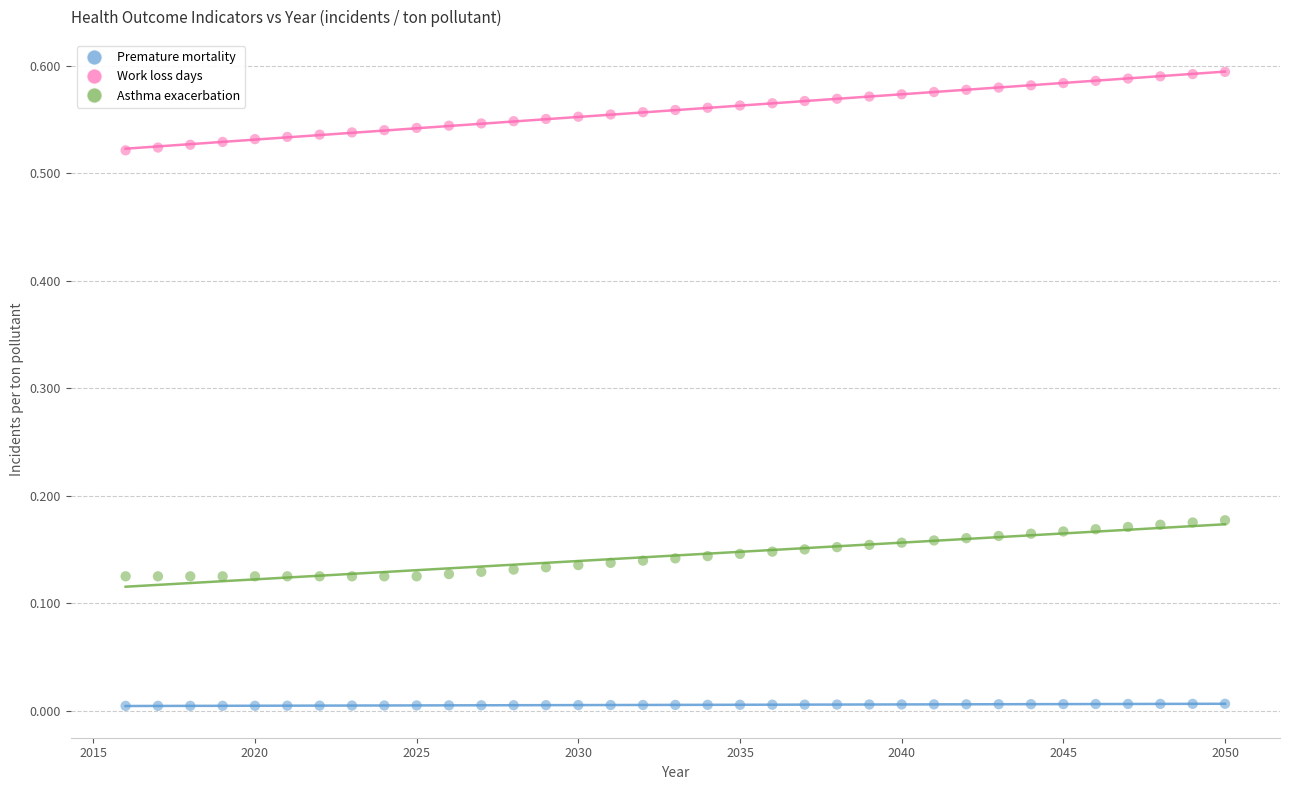

Which series contains the highest Y value?

Work loss days